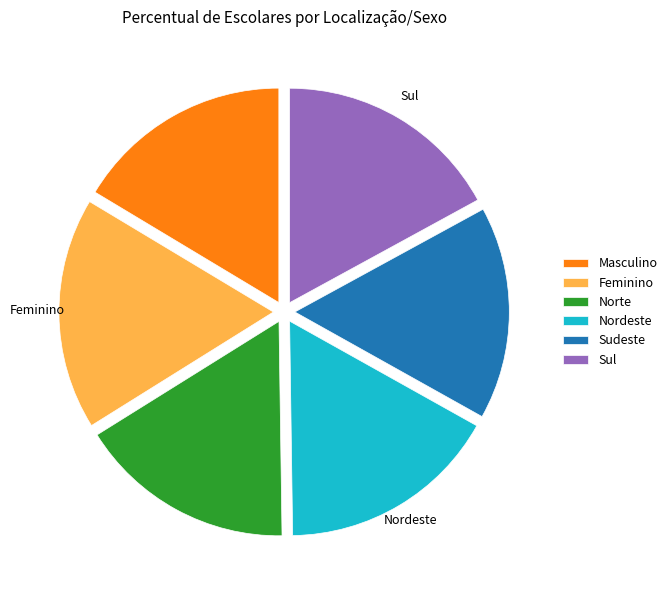

Is there any slice that represents more than half of the pie?

No